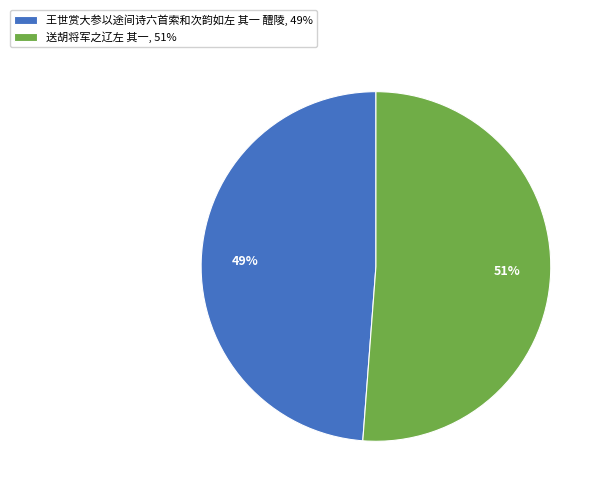

What is the majority slice?

送胡将军之辽左 其一